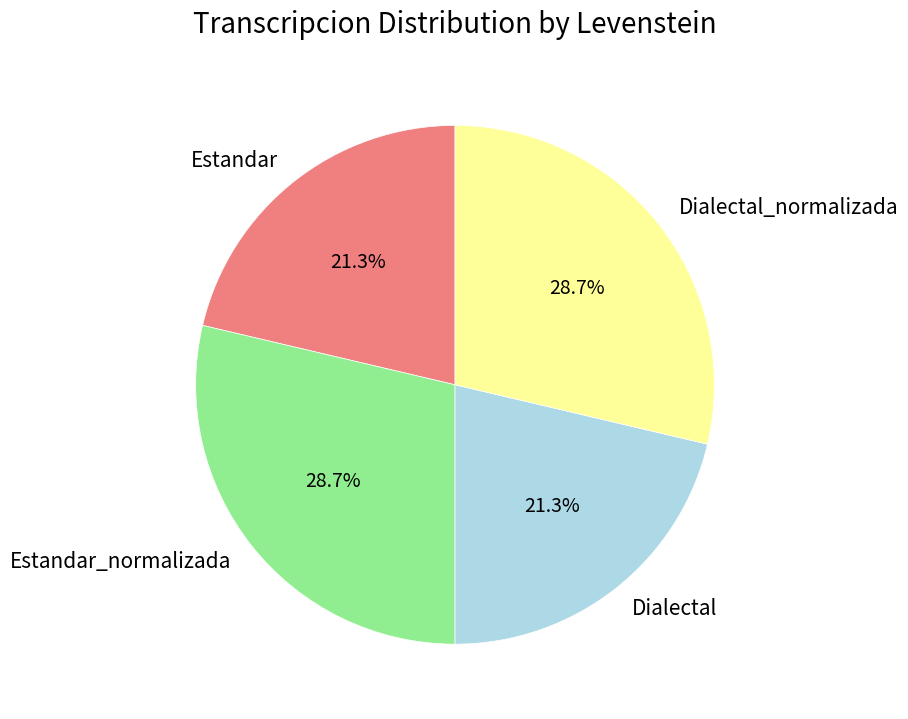

Between Estandar and Estandar_normalizada, which is larger?

Estandar_normalizada